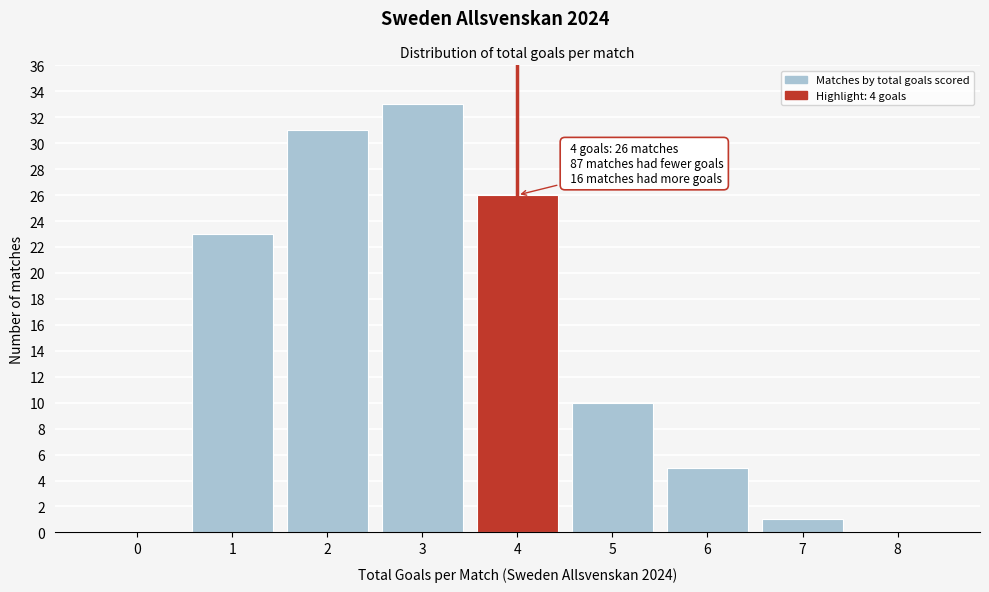

Reading left to right, list all the values displayed in this chart.

0=0	1=23	2=31	3=33	4=26	5=10	6=5	7=1	8=0